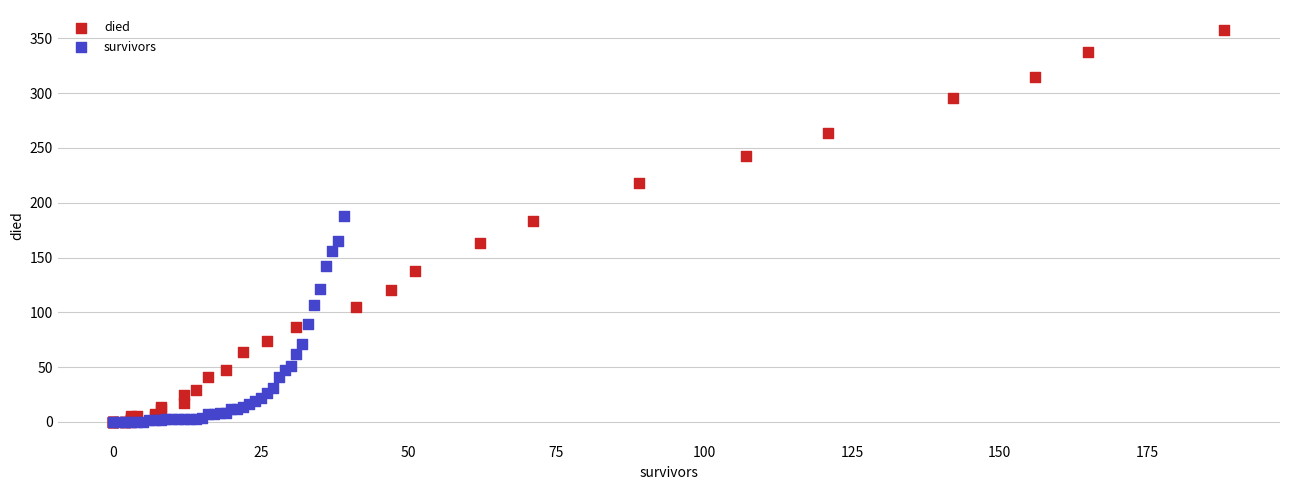

Which series has the largest Y range (max minus min)?

died